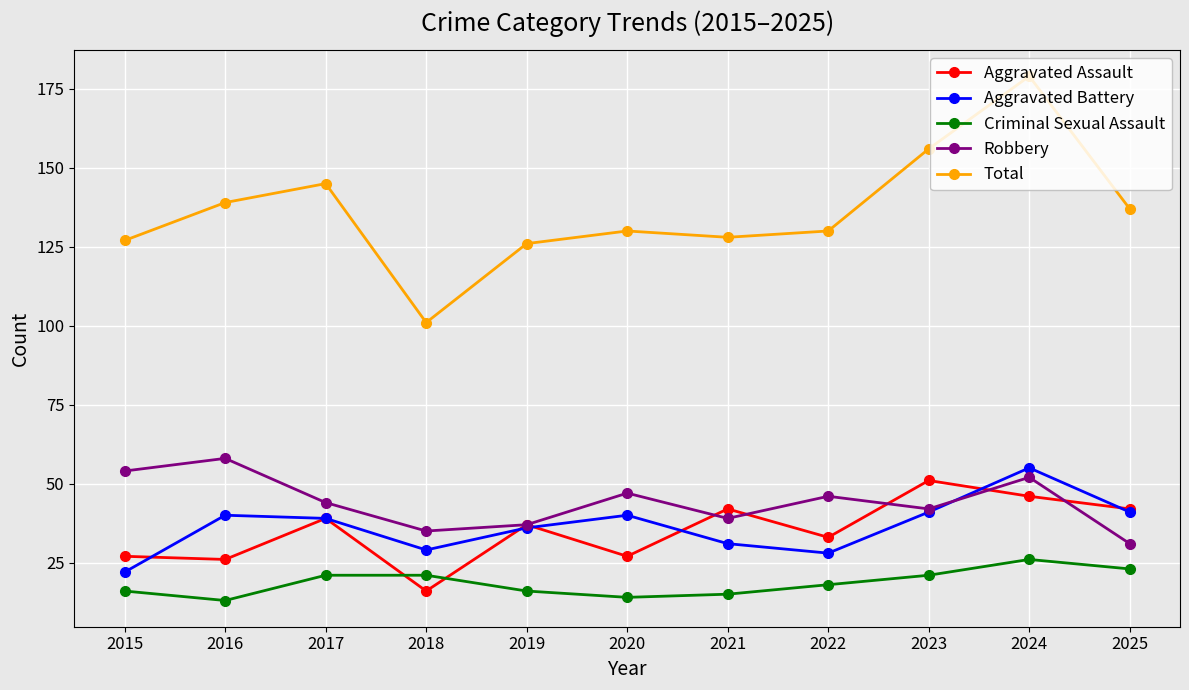

Rank the series by their maximum value, from highest to lowest.

Total, Robbery, Aggravated Battery, Aggravated Assault, Criminal Sexual Assault